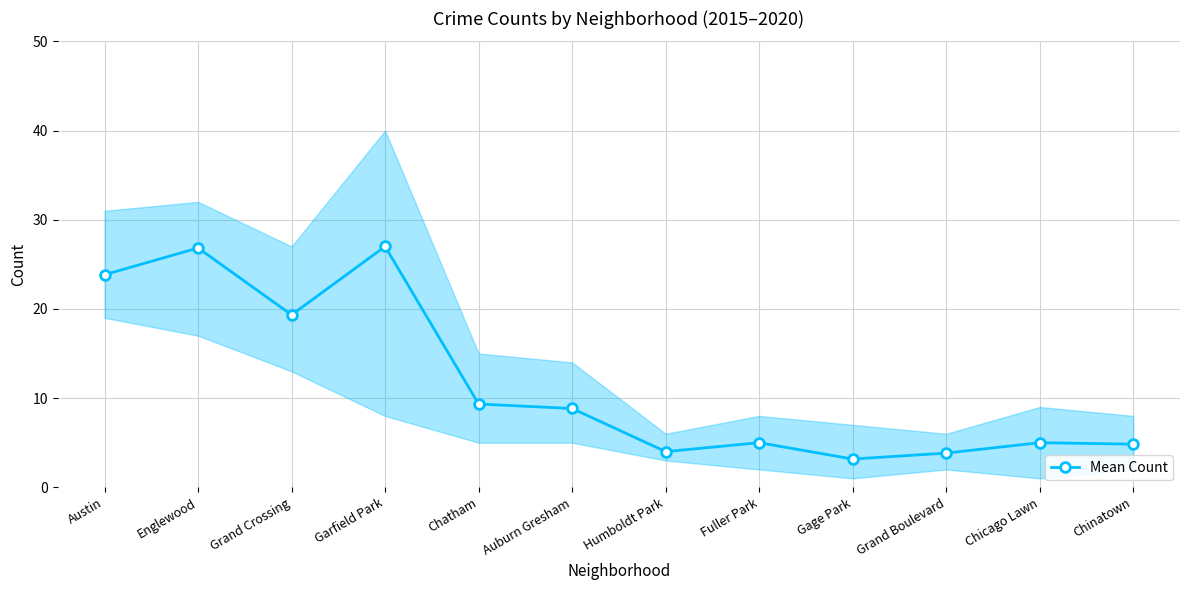

How many distinct data groups are displayed?

1